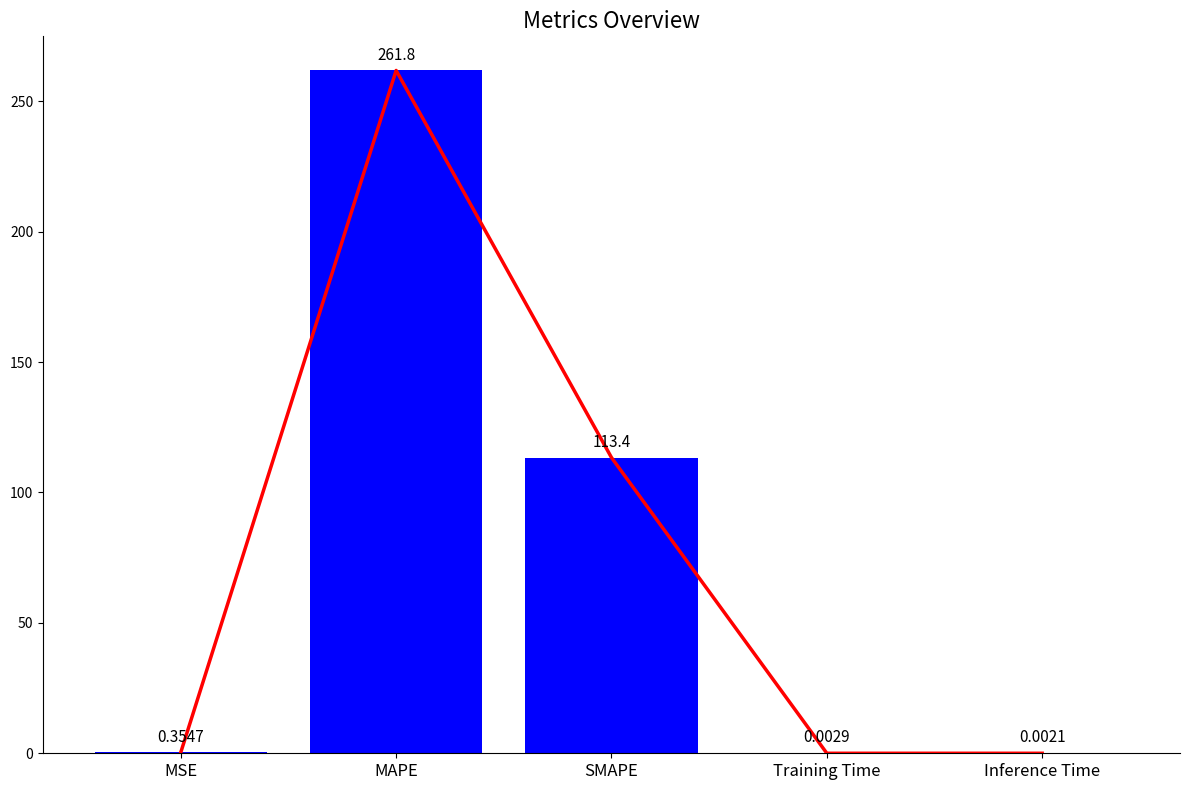

What is the sum of all values?

375.6